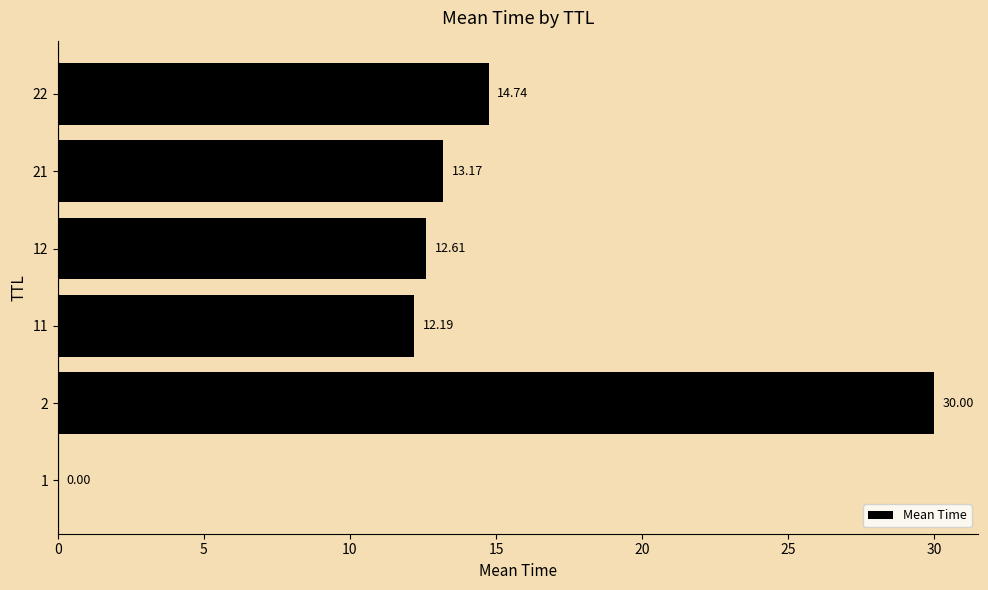

How many data points are above 13?

3